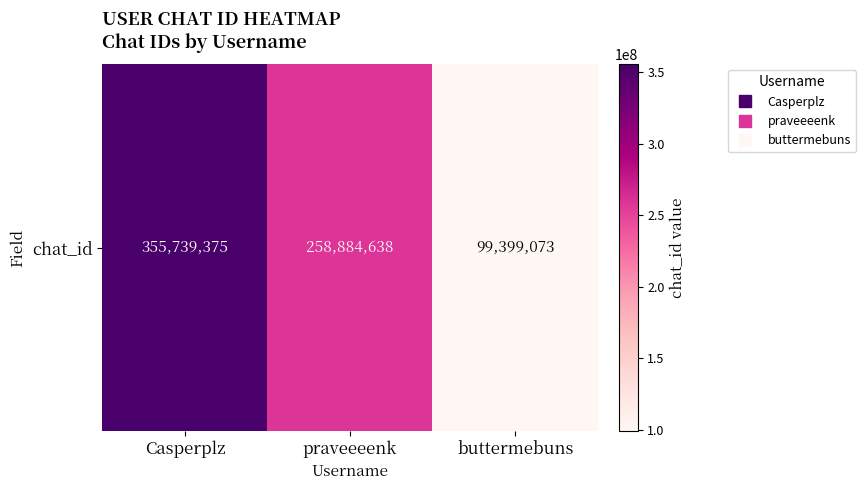

How many data points does each series have?

3